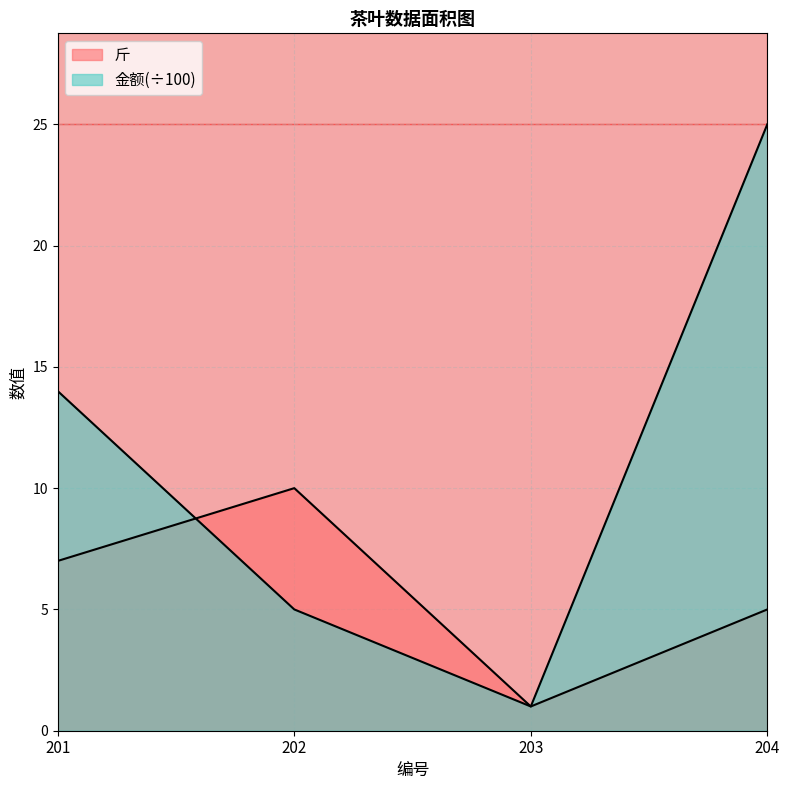

Reading left to right, transcribe all the data shown in this chart.

斤: 201=7	202=10	203=1	204=5
金额: 201=14	202=5	203=1	204=25